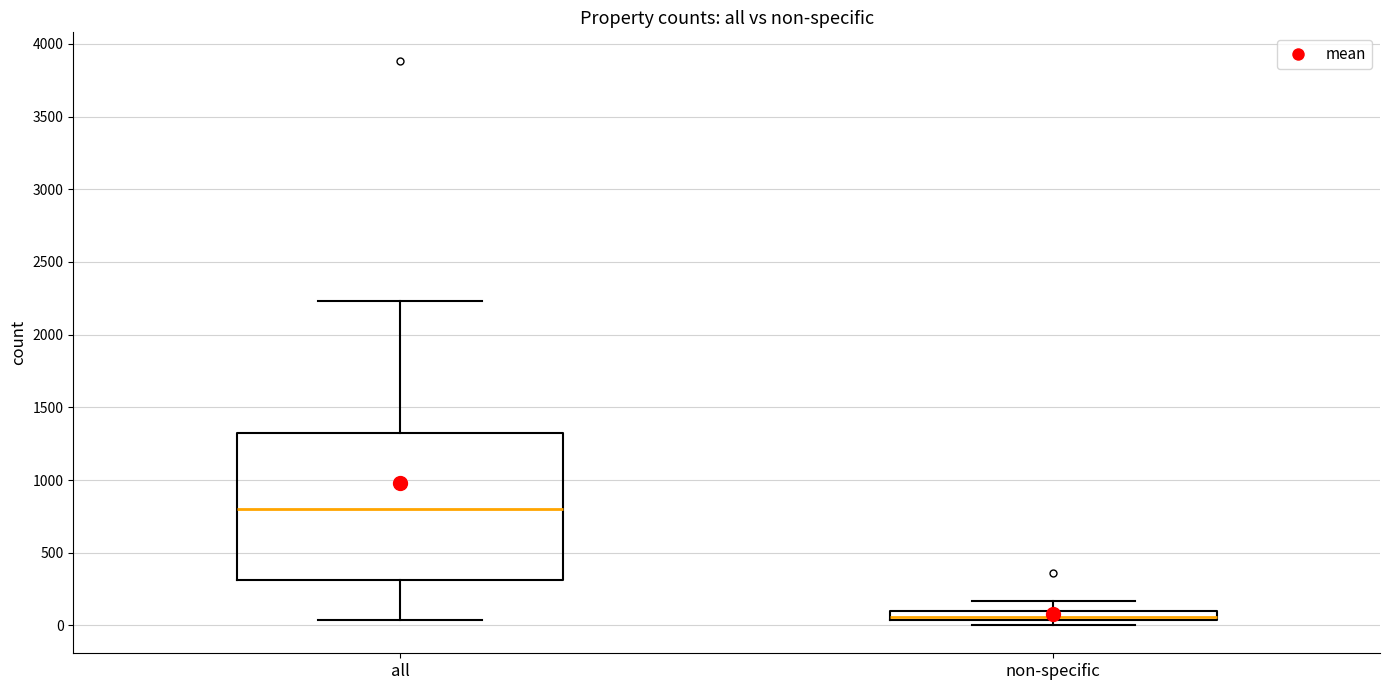

Comparing the boxes themselves (not the whiskers), which one is the tallest?

all